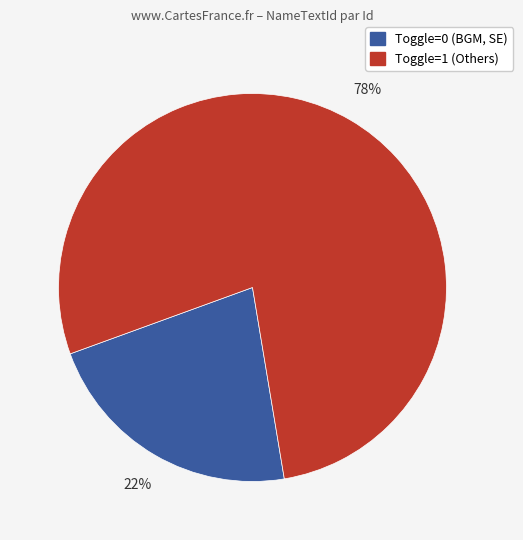

To the nearest percent, what is the difference between the largest and smallest slice percentages?

56%